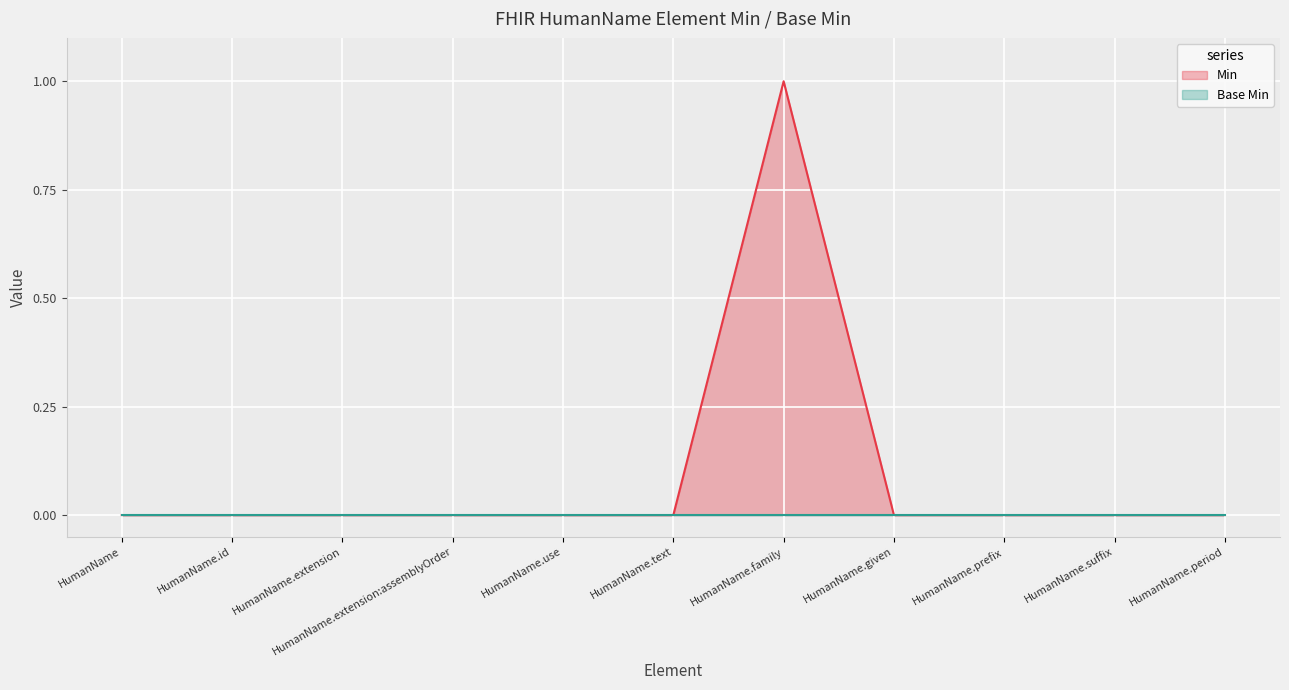

Which label corresponds to the largest value in the chart?

HumanName.family